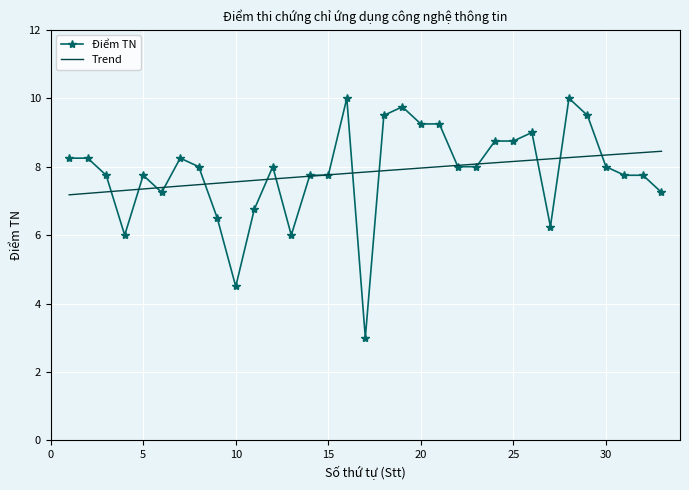

The chart shows a value of 16.5 at 19. True or false?

False